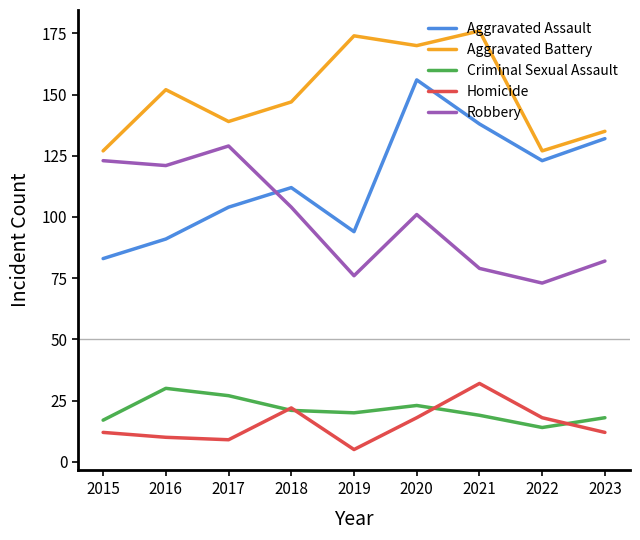

Which series has the largest total across all categories?

Aggravated Battery